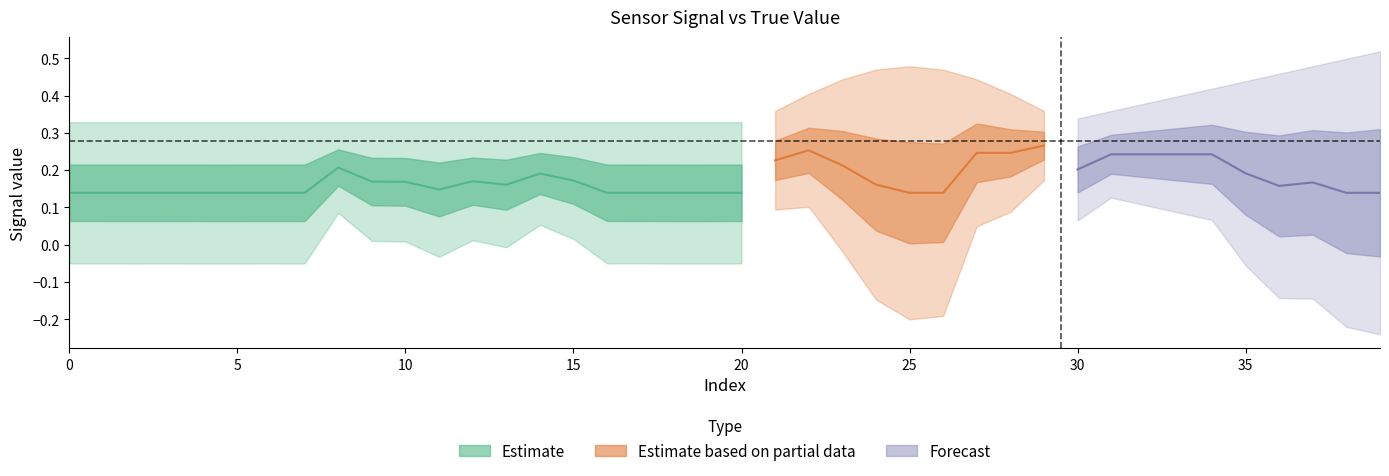

How many interior local peaks does the flag series have?

1